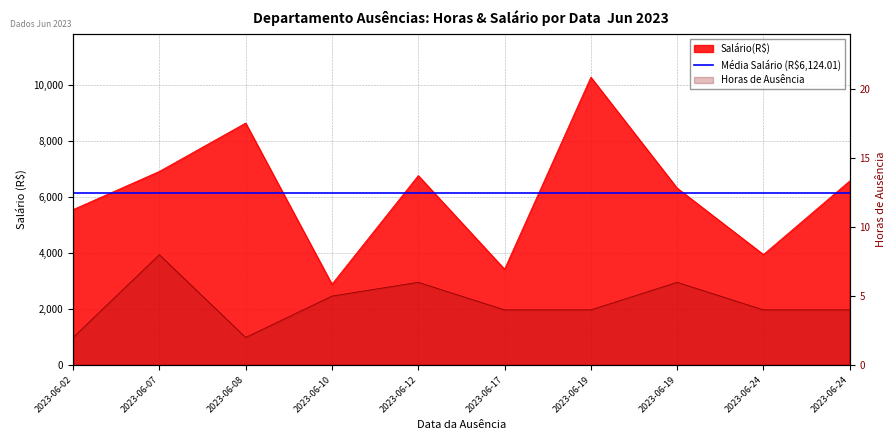

Rank the categories by Horas_de_ausência value from highest to lowest.

2023-06-07, 2023-06-12, 2023-06-19, 2023-06-10, 2023-06-17, 2023-06-19, 2023-06-24, 2023-06-24, 2023-06-02, 2023-06-08